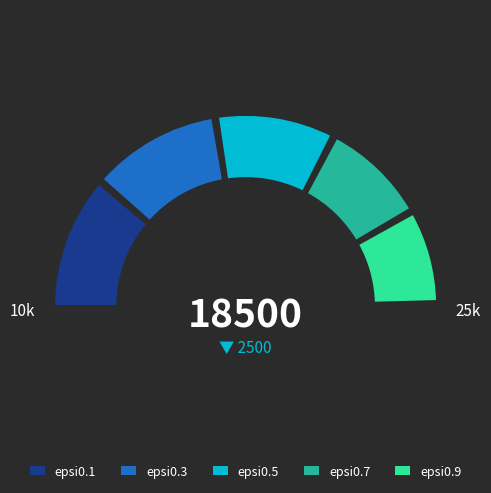

The epsi0.3 slice represents 14% of the pie. True or false?

False